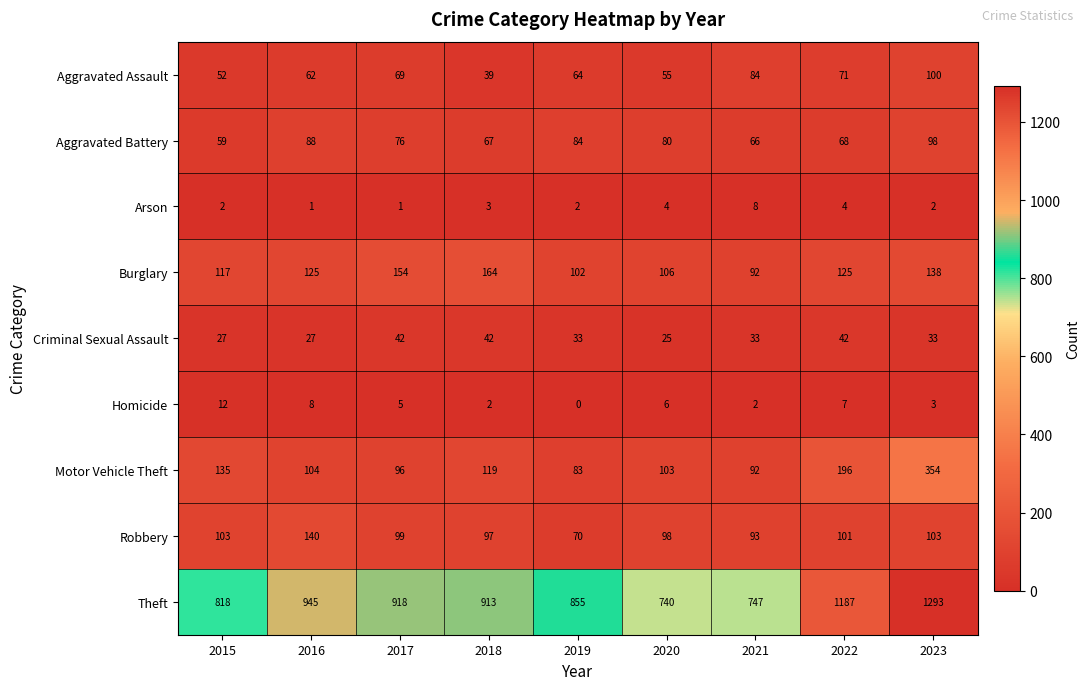

Which series has the largest total across all categories?

Theft